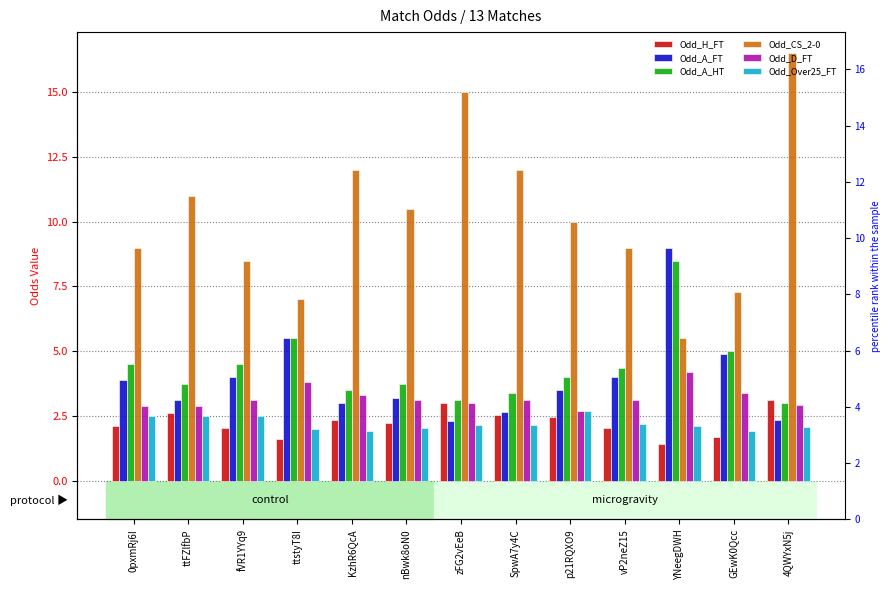

What is the label of the 8th bar from the left?

SpwA7y4C